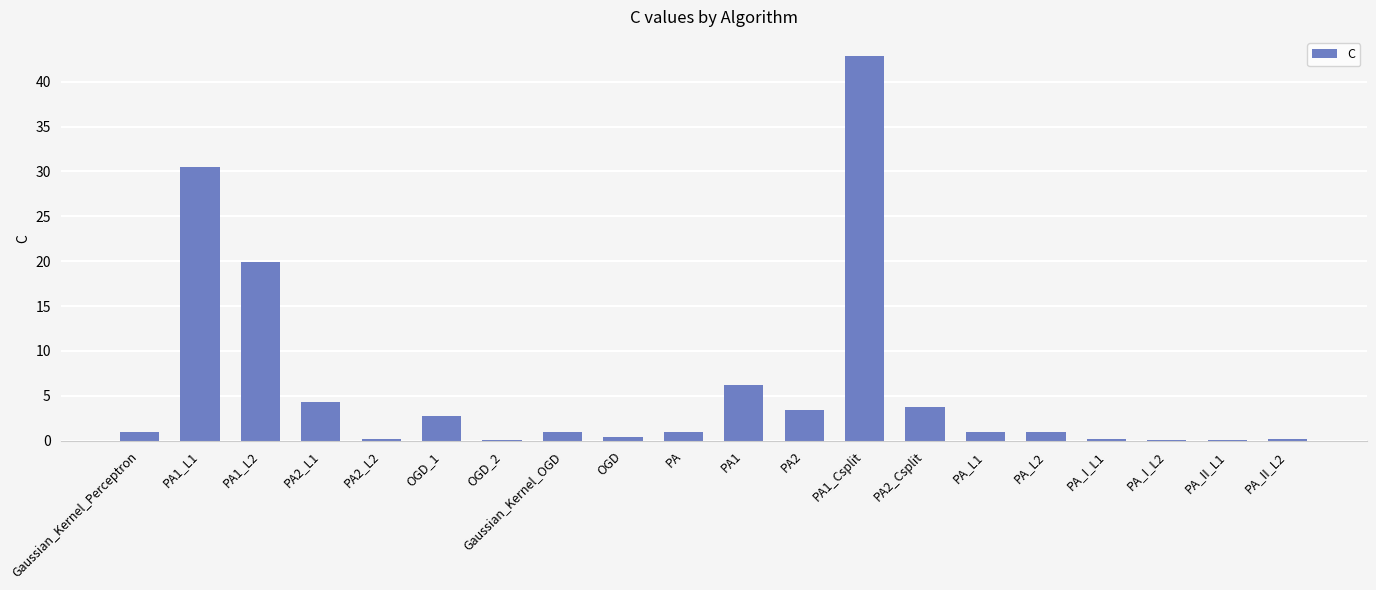

Does the chart contain stacked bars?

No